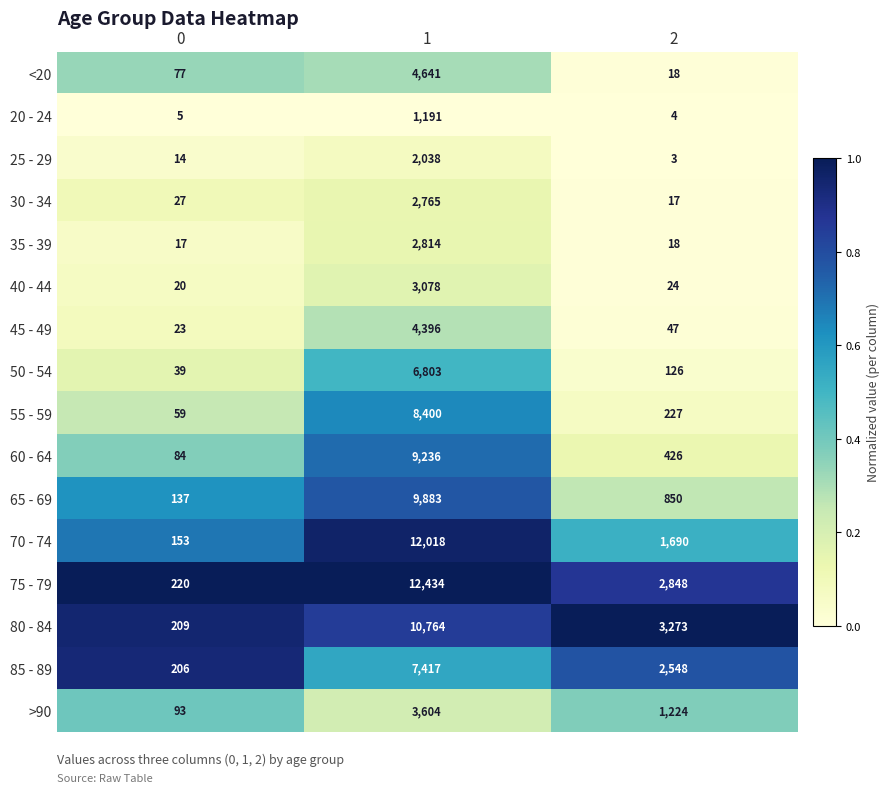

The 25 - 29 series shows 24 at 0. True or false?

False